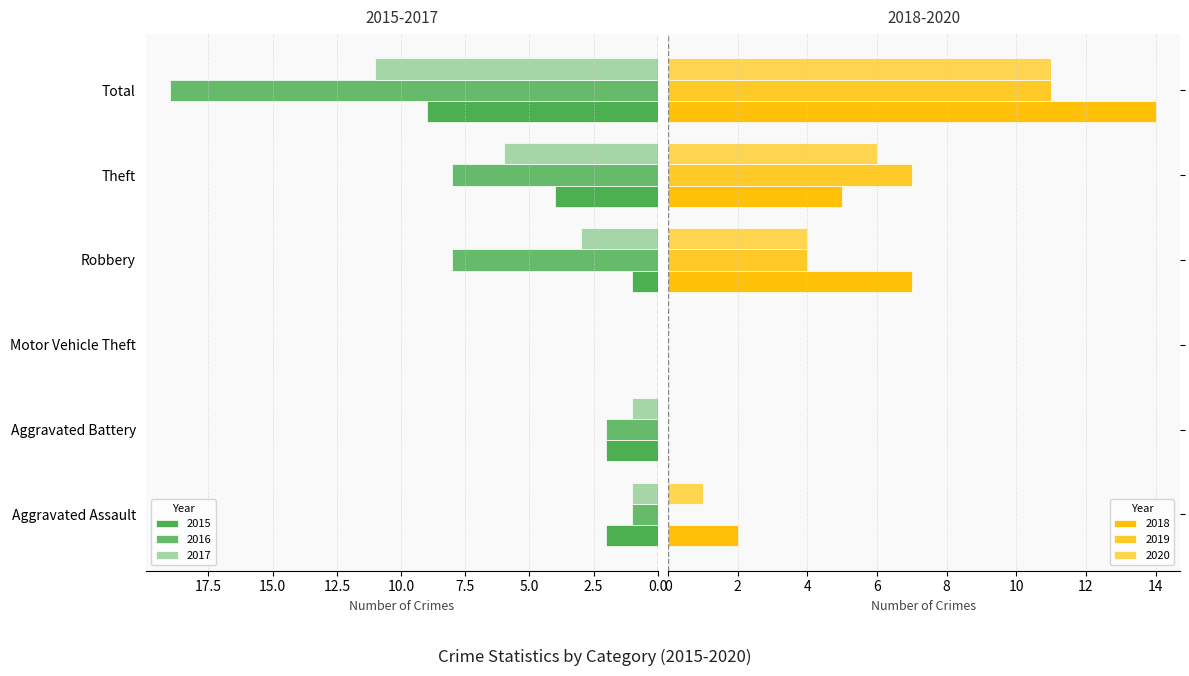

The value of 2019 at Robbery is 2. True or false?

False